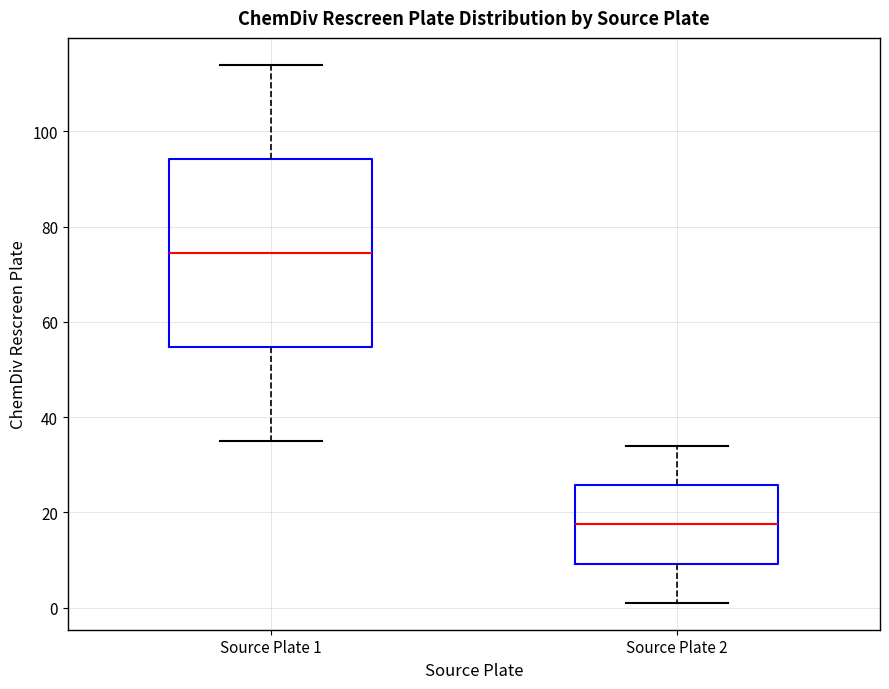

Where is the upper edge of the box for Source Plate 1 on the y-axis? The values are not printed on the chart, so give them approximately, as read against the axis.

94